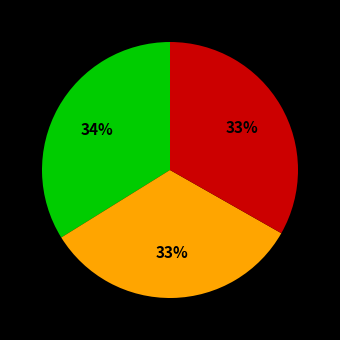

To the nearest percent, what is the average slice percentage?

33%